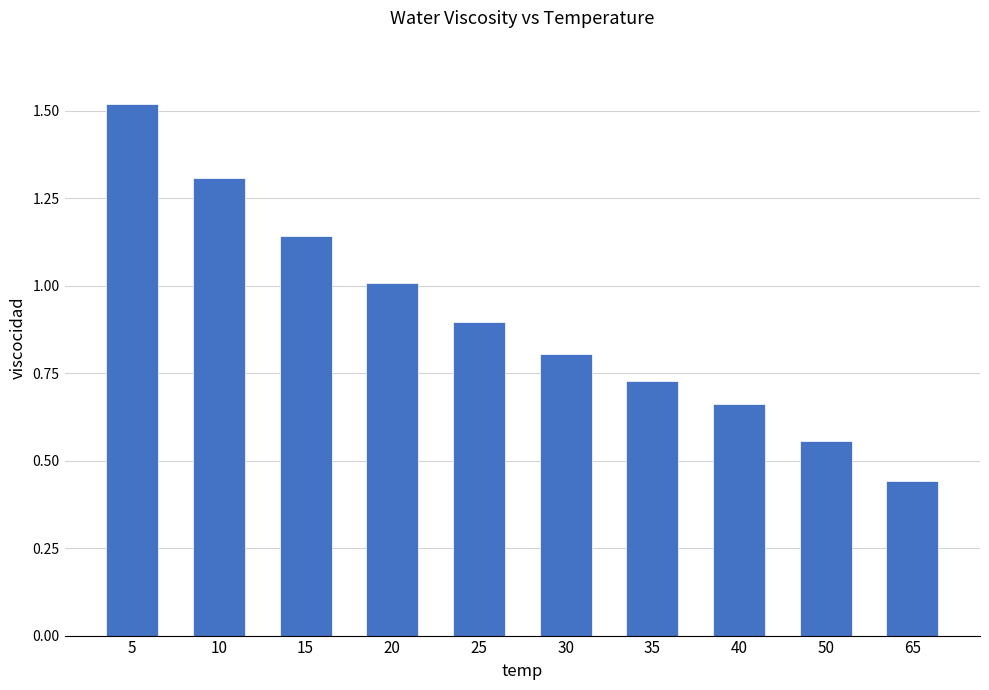

What is the sum of all values?

9.1